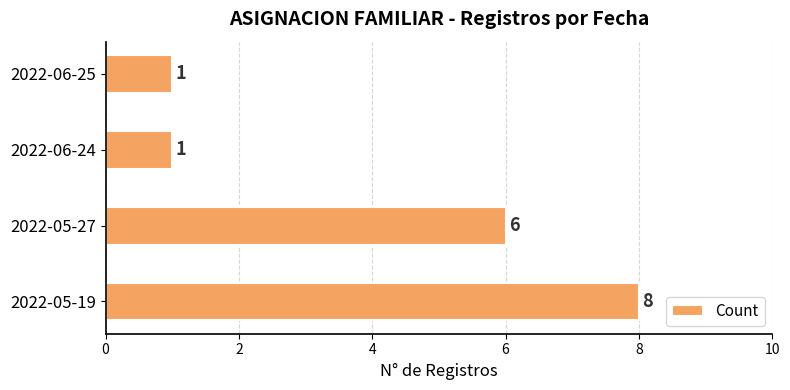

Reading bottom to top, extract all data points from this chart.

8	6	1	1